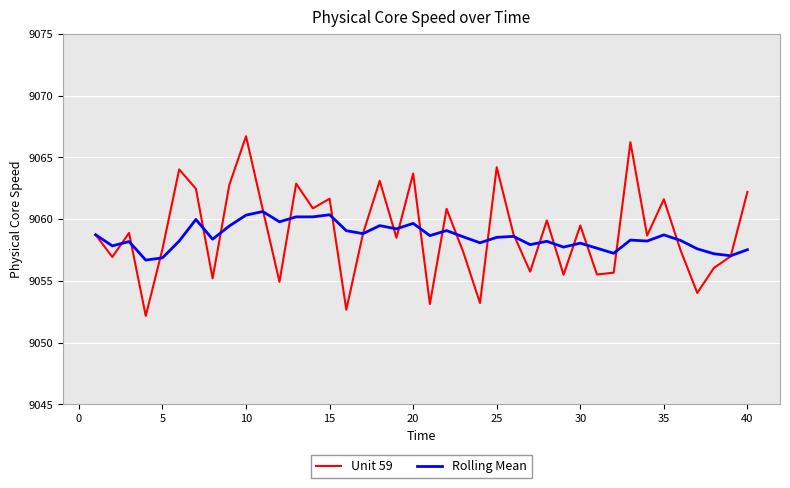

Which series has the largest range (max minus min)?

Unit 59